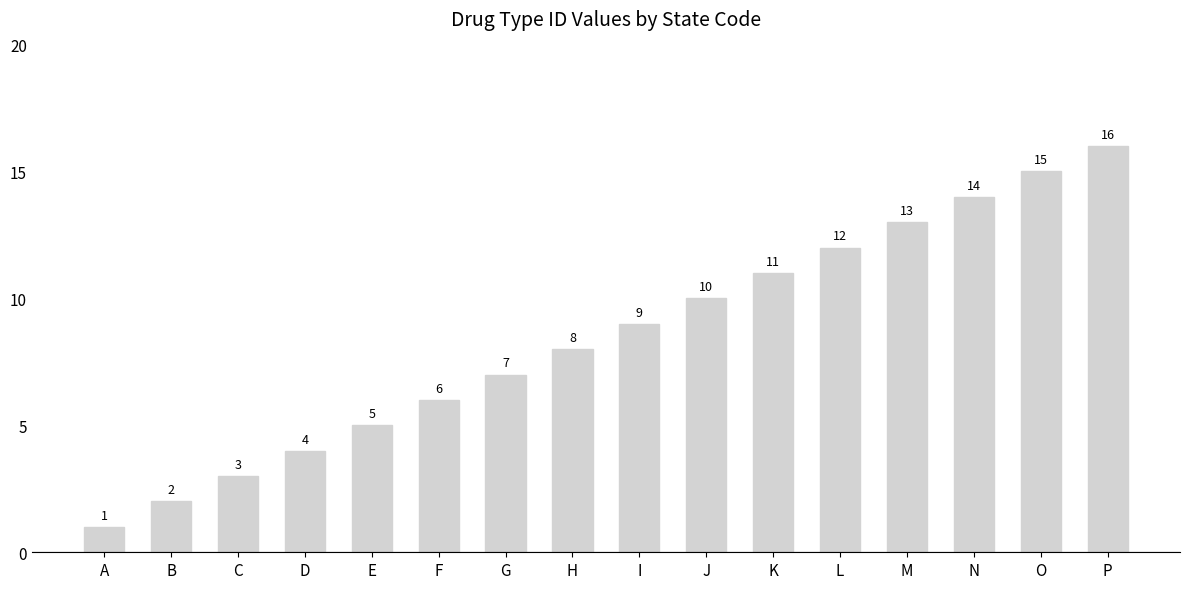

Approximately how many times larger is the value at C compared to P?

0.2